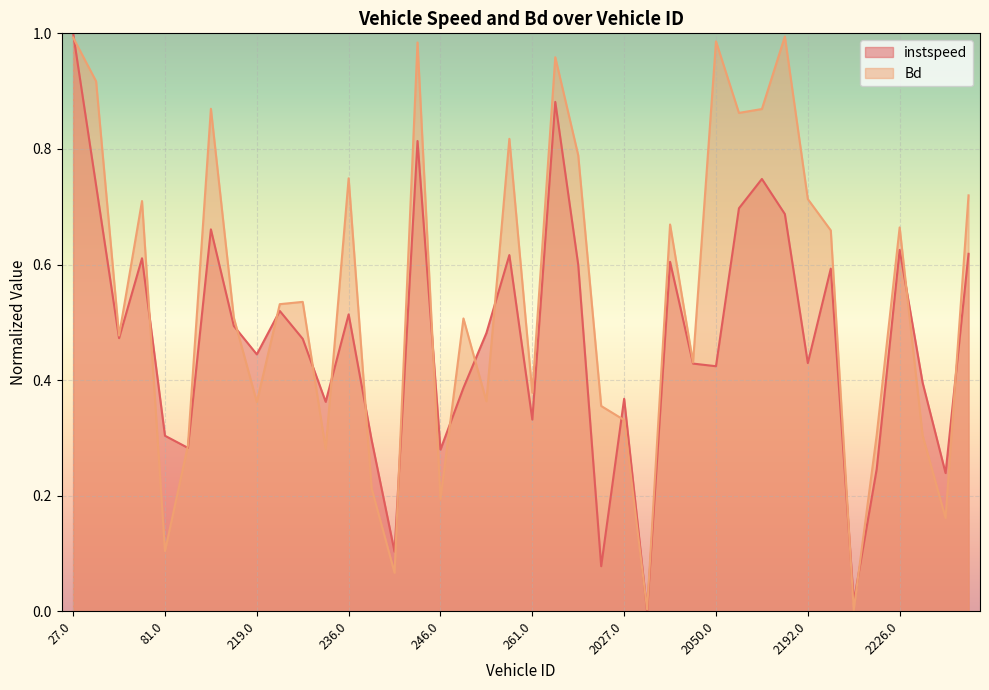

Reading right to left, list all the values displayed in this chart.

instspeed: 0.6	0.2	0.4	0.6	0.2	0.0	0.6	0.4	0.7	0.7	0.7	0.4	0.4	0.6	0.0	0.4	0.1	0.6	0.9	0.3	0.6	0.5	0.4	0.3	0.8	0.1	0.3	0.5	0.4	0.5	0.5	0.4	0.5	0.7	0.3	0.3	0.6	0.5	0.7	1.0
Bd: 0.7	0.2	0.3	0.7	0.3	0.0	0.7	0.7	1.0	0.9	0.9	1.0	0.4	0.7	0.0	0.3	0.4	0.8	1.0	0.4	0.8	0.4	0.5	0.2	1.0	0.1	0.2	0.7	0.3	0.5	0.5	0.4	0.5	0.9	0.3	0.1	0.7	0.5	0.9	1.0